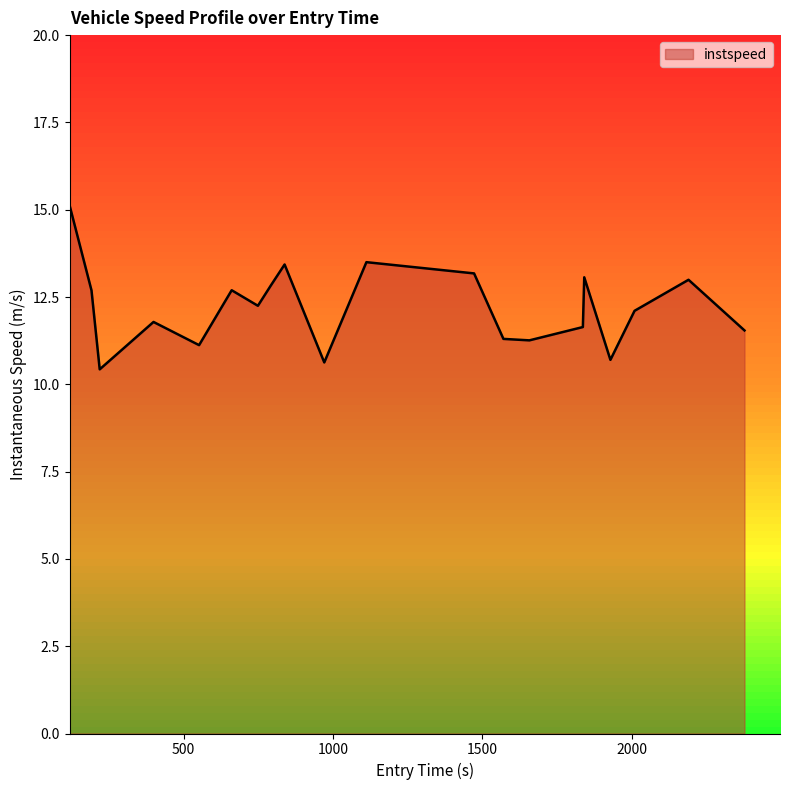

Does the chart display data point markers on the line(s)?

No